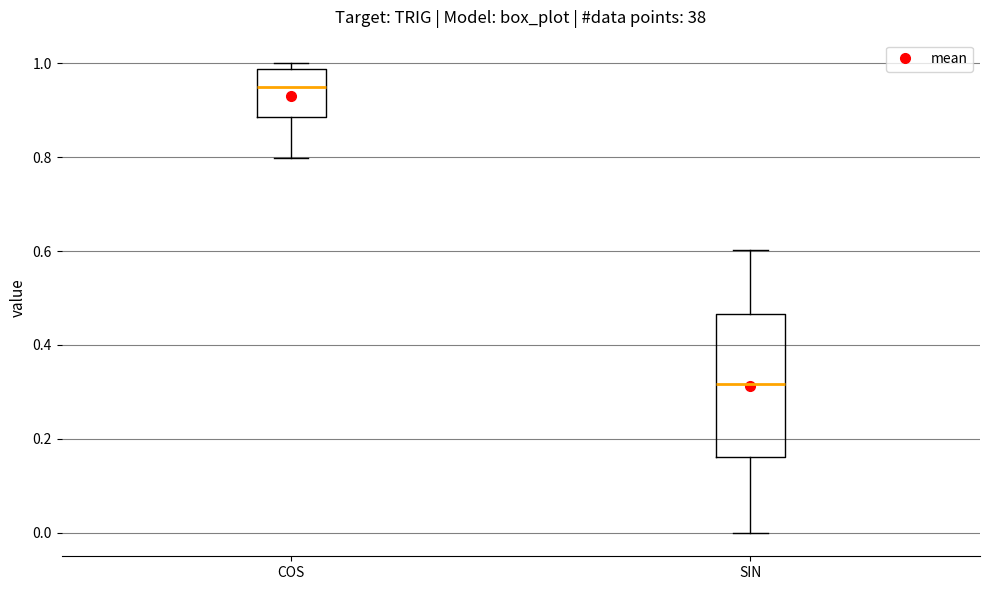

Reading left to right, transcribe this box plot: for each box, give where its median line is, the range the box spans, and where its two whiskers end, as read against the y-axis. The values are not printed on the chart, so give them approximately, as read against the axis.

COS: median 0.94, box 0.88 to 0.98, whiskers 0.80 to 1.00
SIN: median 0.32, box 0.16 to 0.46, whiskers 0.00 to 0.60